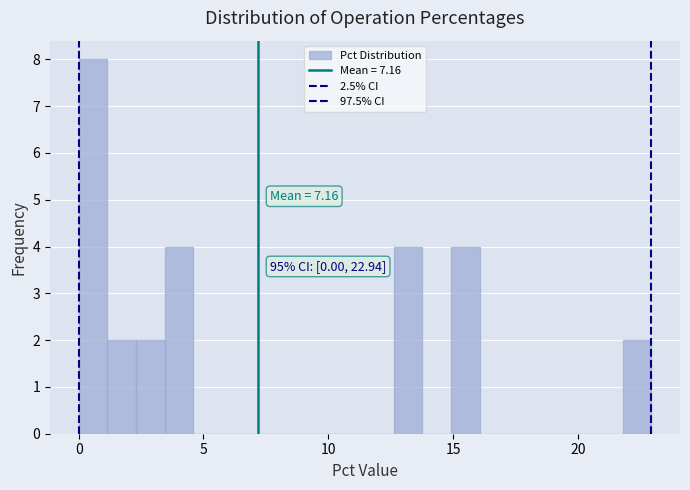

Read against the x-axis, roughly where is the centre of the tallest bar?

0.5